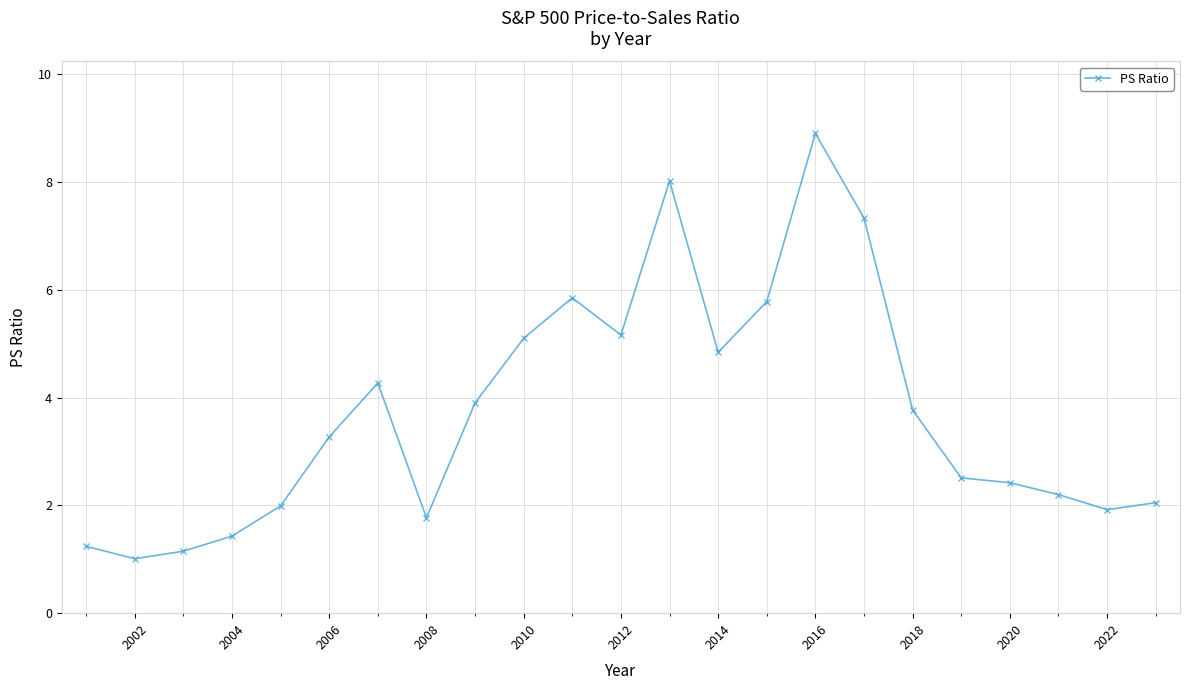

What is the value of the 12th point from the left?

5.2